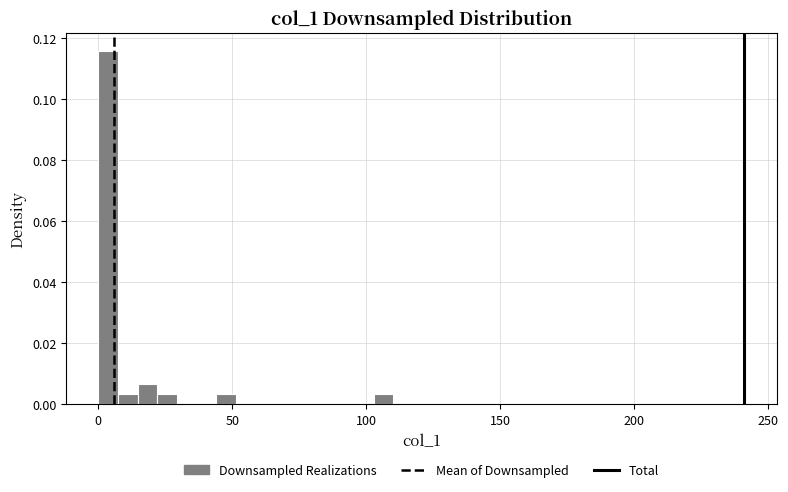

Around what value on the x-axis is the tallest bar? Give the approximate position of its centre, as read against the axis.

5